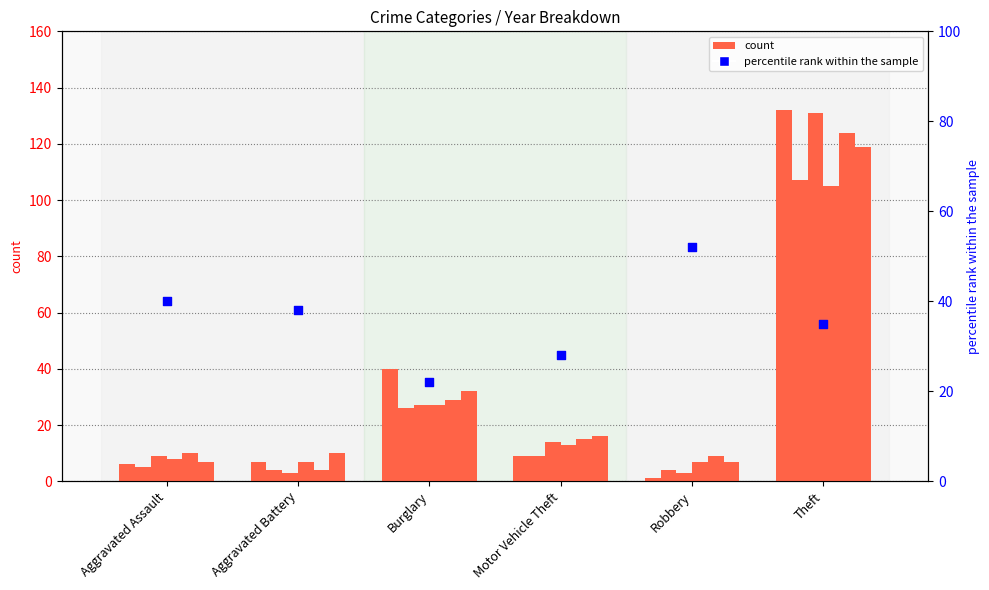

What is the ratio of the value at Motor Vehicle Theft to the value at Aggravated Assault?

0.7